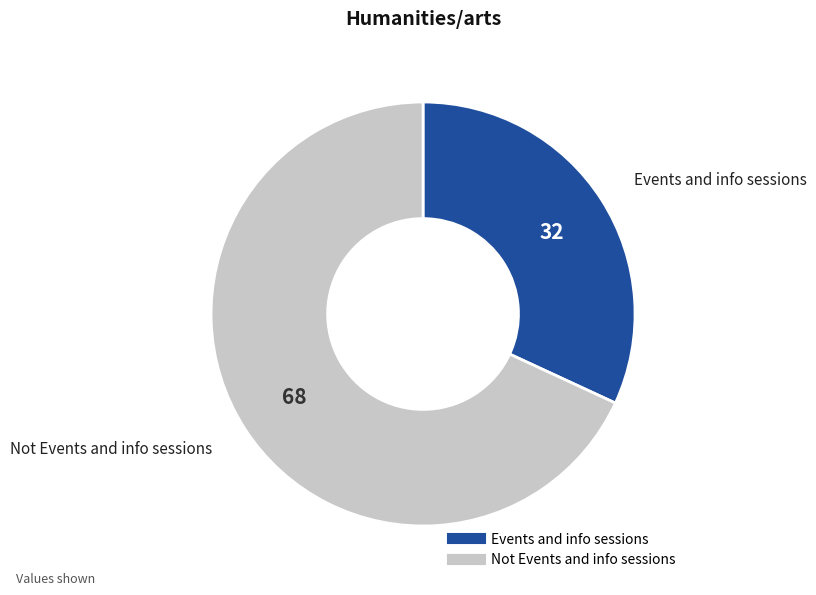

Between Not Events and info sessions and Events and info sessions, which is larger?

Not Events and info sessions